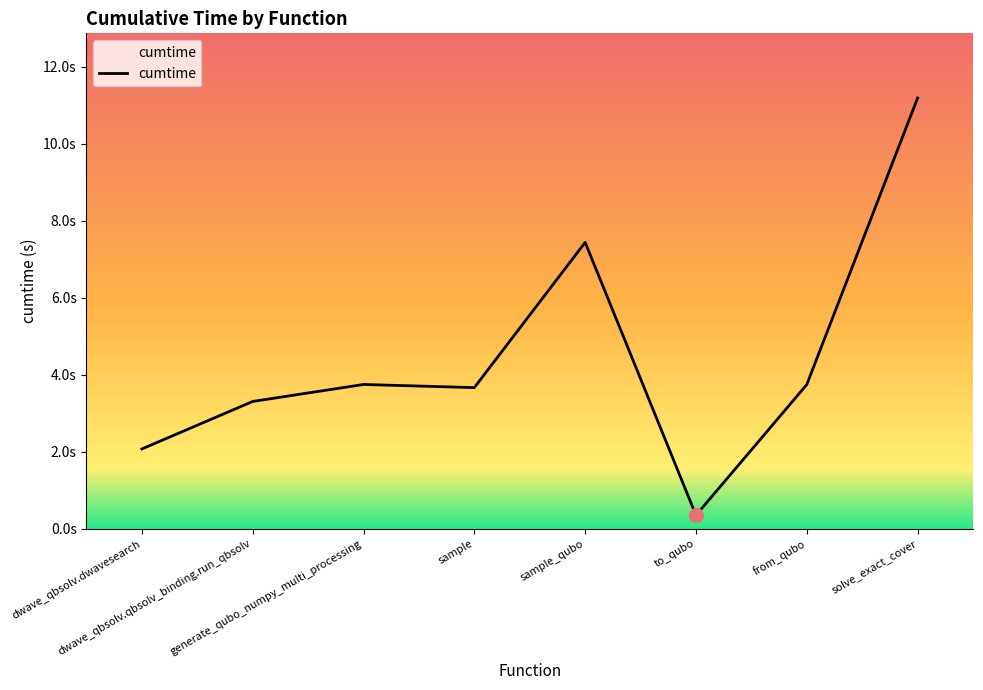

Between from_qubo and generate_qubo_numpy_multi_processing, which is larger?

generate_qubo_numpy_multi_processing